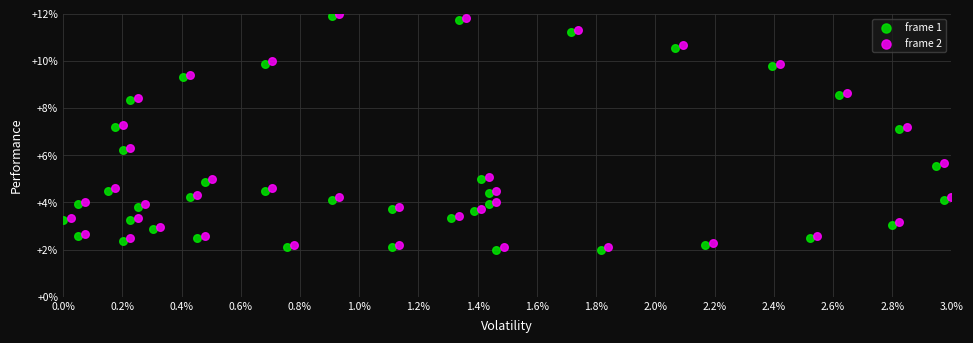

Which series contains the highest Y value?

frame 2